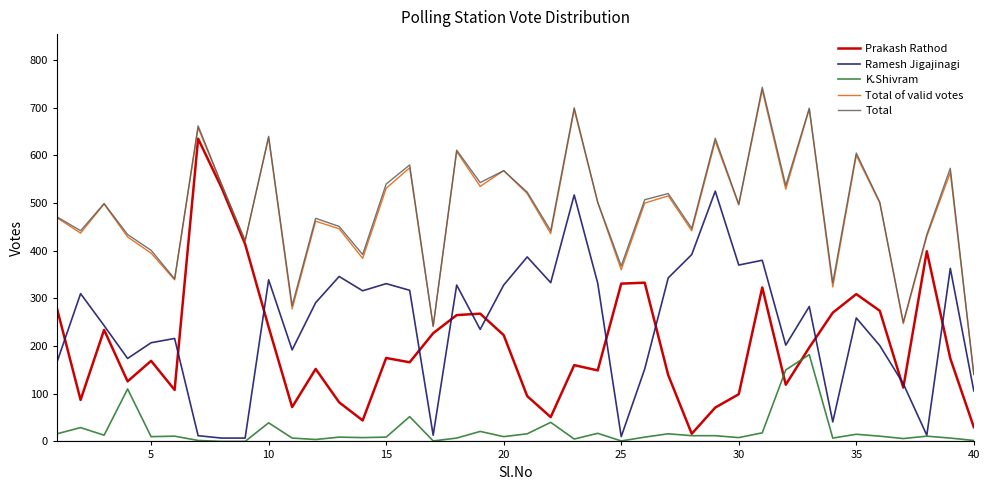

True or false: Prakash Rathod and Ramesh Jigajinagi intersect in this chart.

True